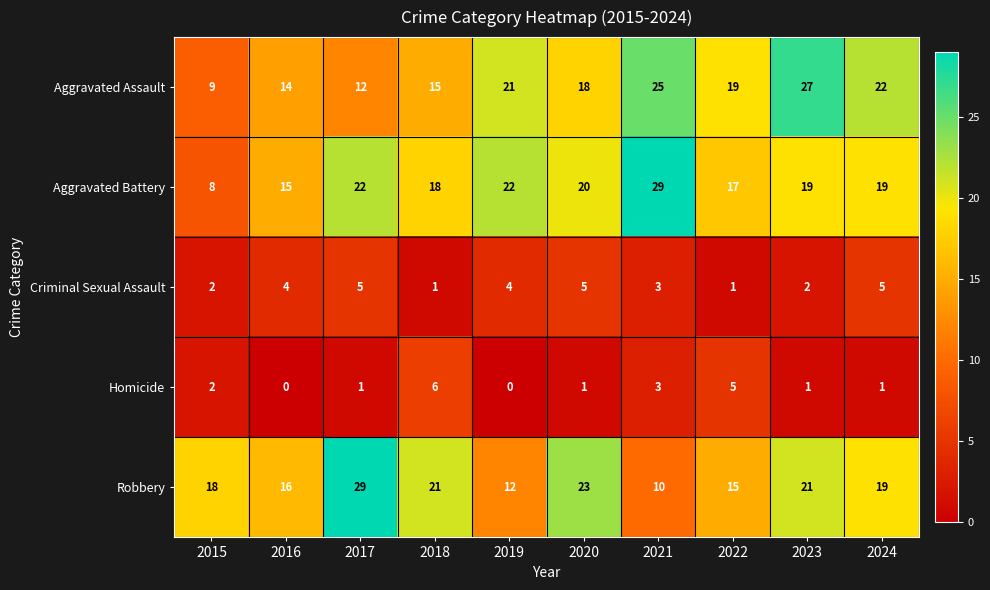

True or false: Aggravated Battery has a value of 15 at 2016.

True